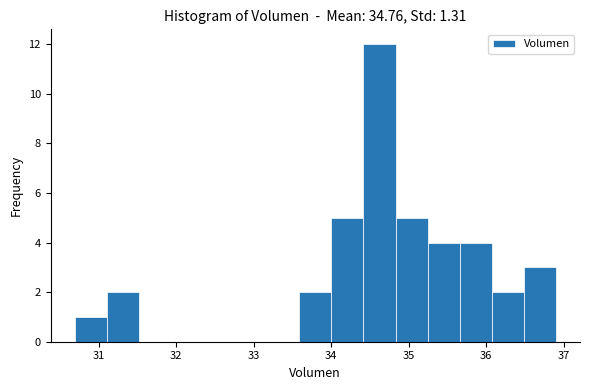

Reading left to right, list every bar in this chart as the range it spans on the x-axis followed by its height. Neither the bar edges nor the heights are printed on the chart, so give them approximately, as read against the axes.

30.7 to 31.1: 1
31.1 to 31.5: 2
31.5 to 31.9: 0
31.9 to 32.3: 0
32.3 to 32.8: 0
32.8 to 33.2: 0
33.2 to 33.6: 0
33.6 to 34.0: 2
34.0 to 34.4: 5
34.4 to 34.8: 12
34.8 to 35.2: 5
35.2 to 35.7: 4
35.7 to 36.1: 4
36.1 to 36.5: 2
36.5 to 36.9: 3